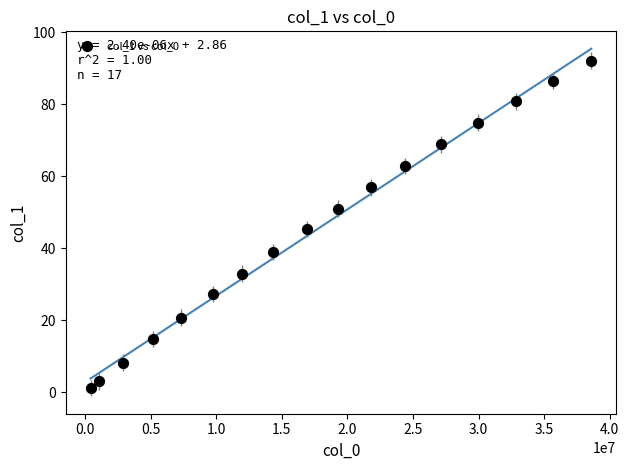

What is the range of X values (max minus min)?

38176179.0